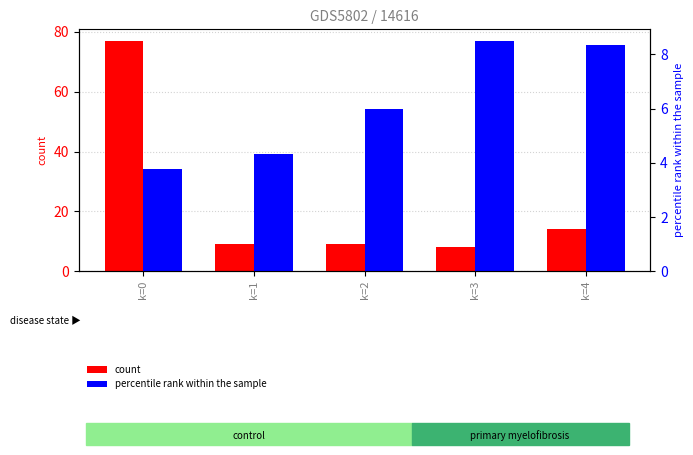

Is it true that percentile rank within the sample equals 6.0 at k=2?

True